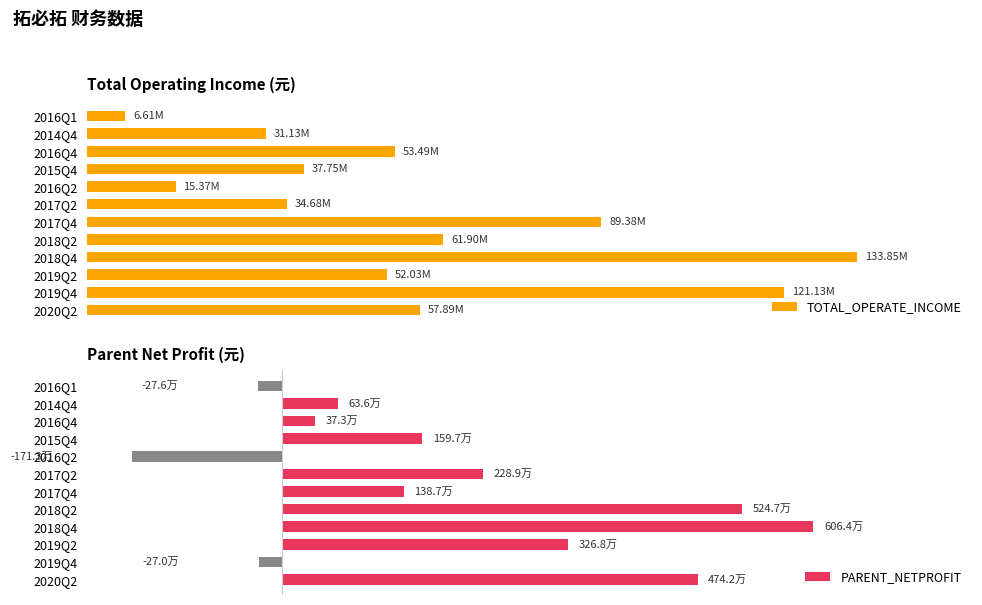

How many data points in TOTAL_OPERATE_INCOME are above 53490274?

6